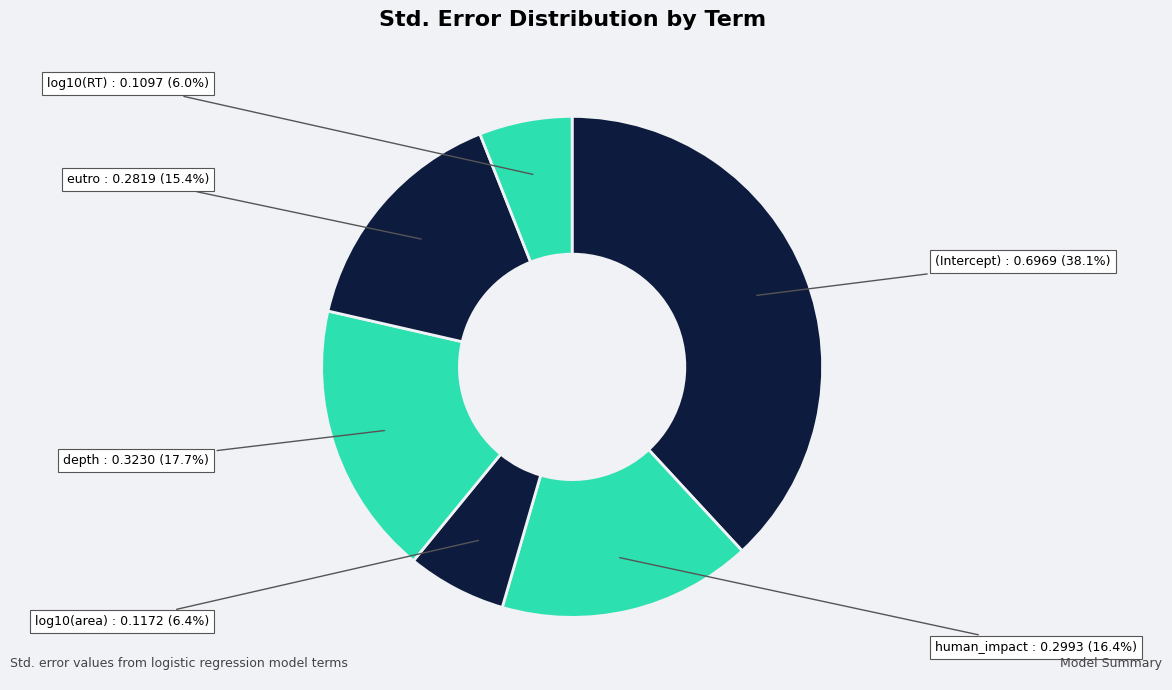

Which slice is the smallest?

log10(RT)